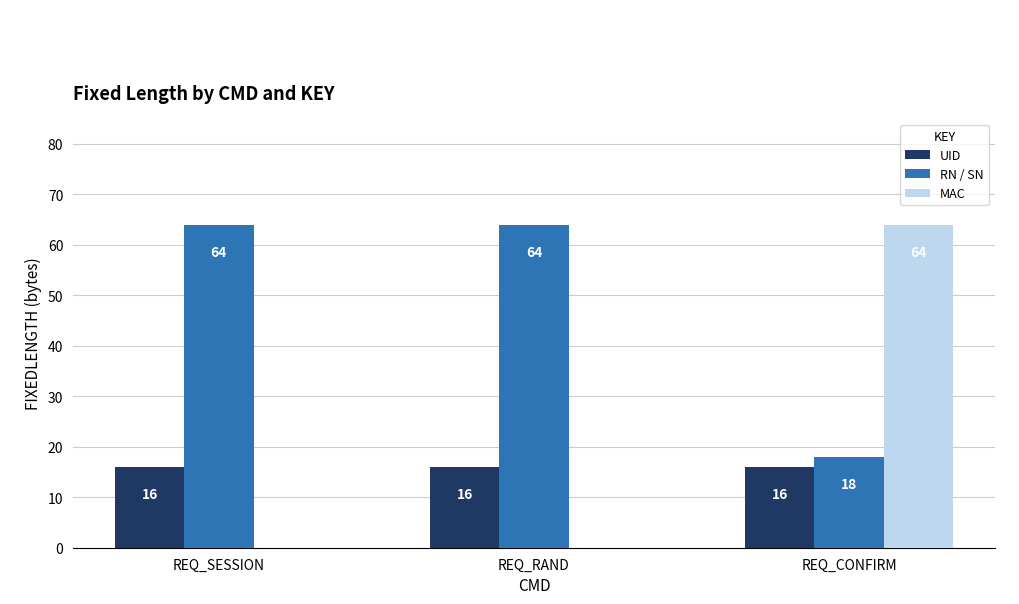

Reading left to right, list all the values displayed in this chart.

UID: 16	16	16
RN / SN: 64	64	18
MAC: 0	0	64